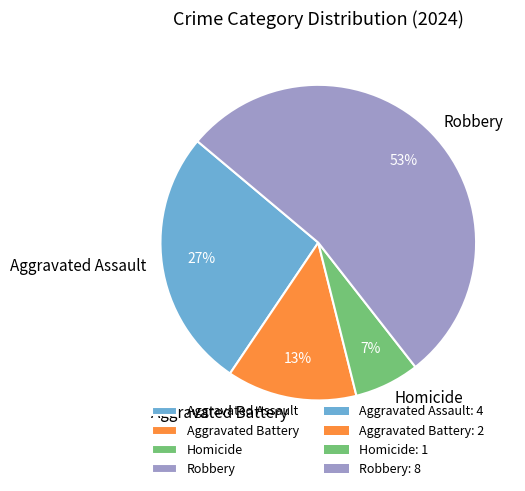

Which category has the smallest portion of the pie?

Homicide